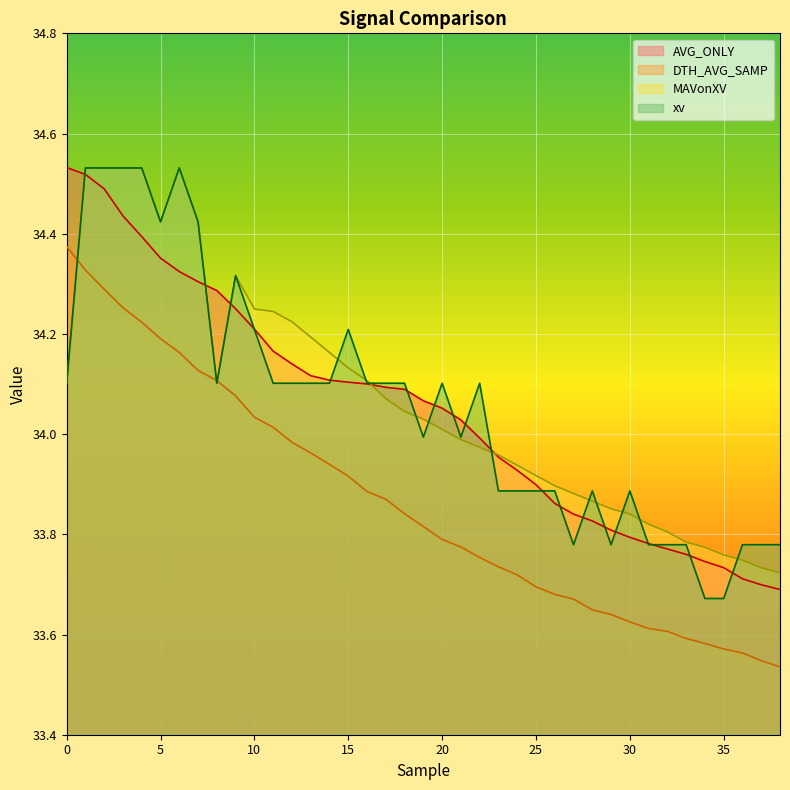

What is the approximate value of AVG_ONLY at 15?

34.1